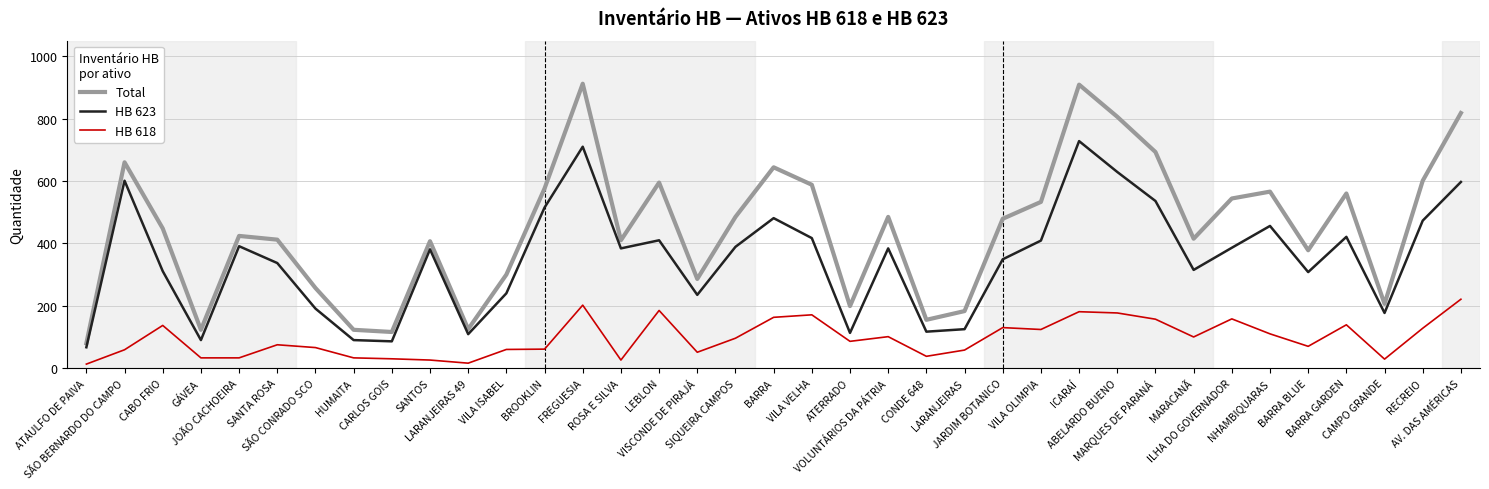

At which category does Total reach its first local peak?

SÃO BERNARDO DO CAMPO